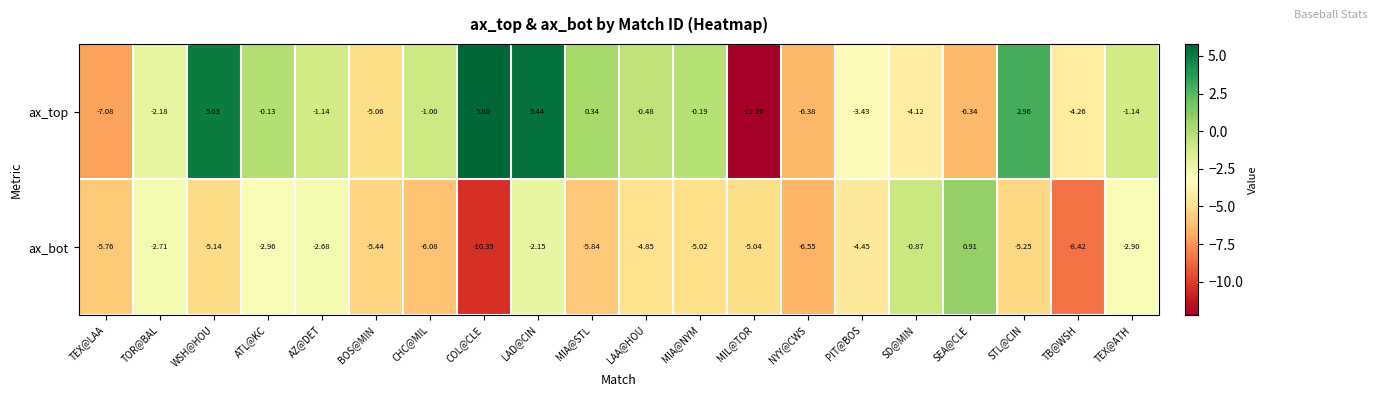

Which series changed the most between MIA@NYM and TB@WSH?

ax_top